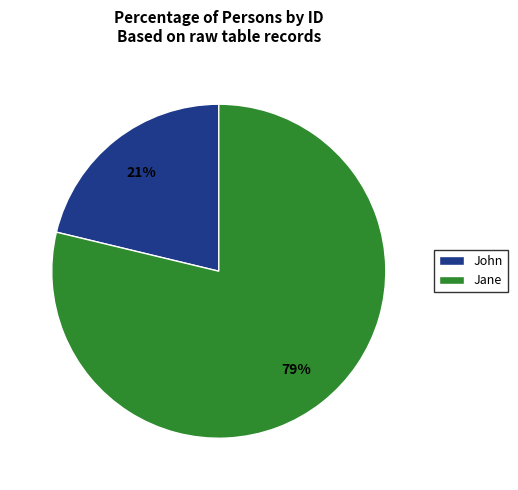

Which slice is the largest?

Jane